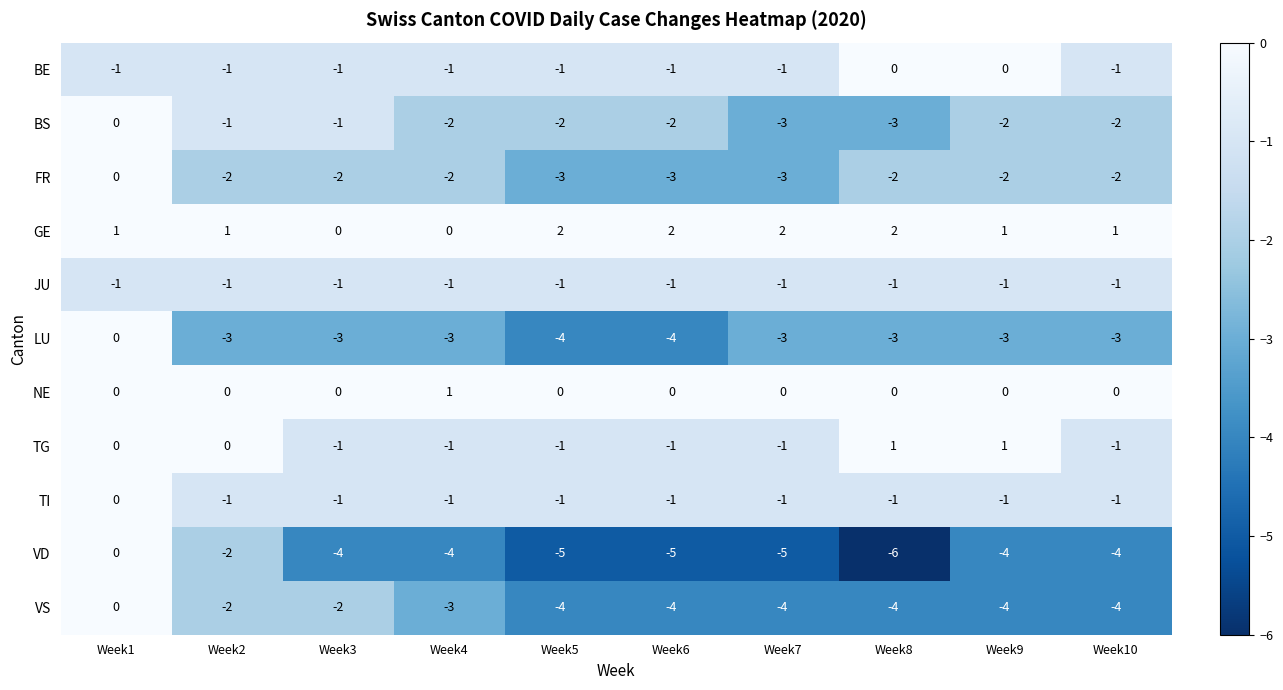

Which series has the largest range (max minus min)?

VD